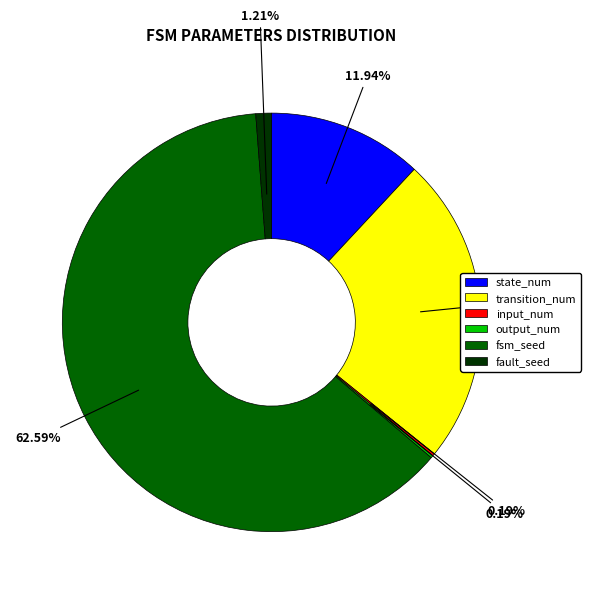

To the nearest percent, what portion does state_num represent?

12%